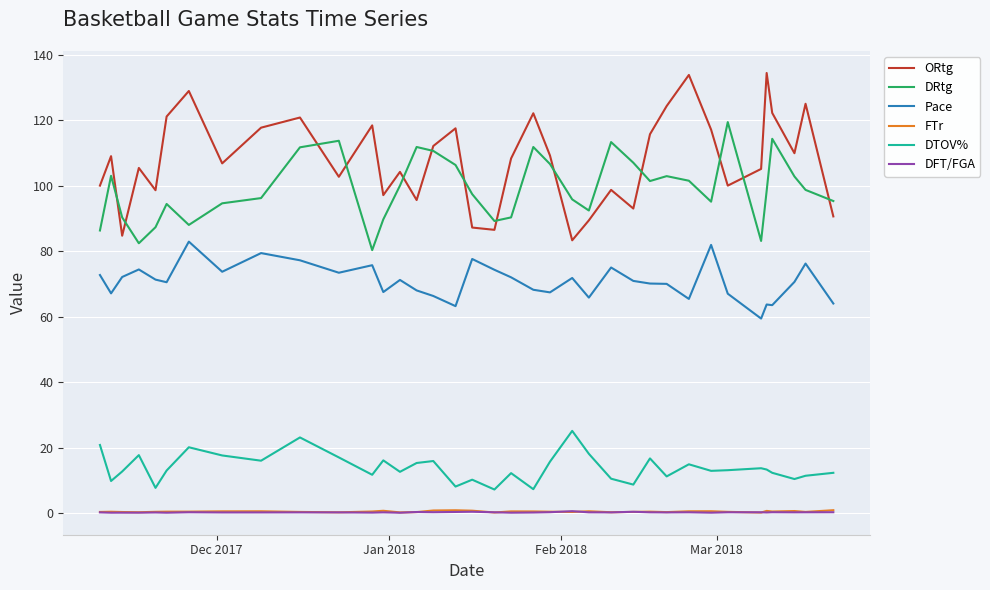

What is the sum of all DTOV% values?

512.4